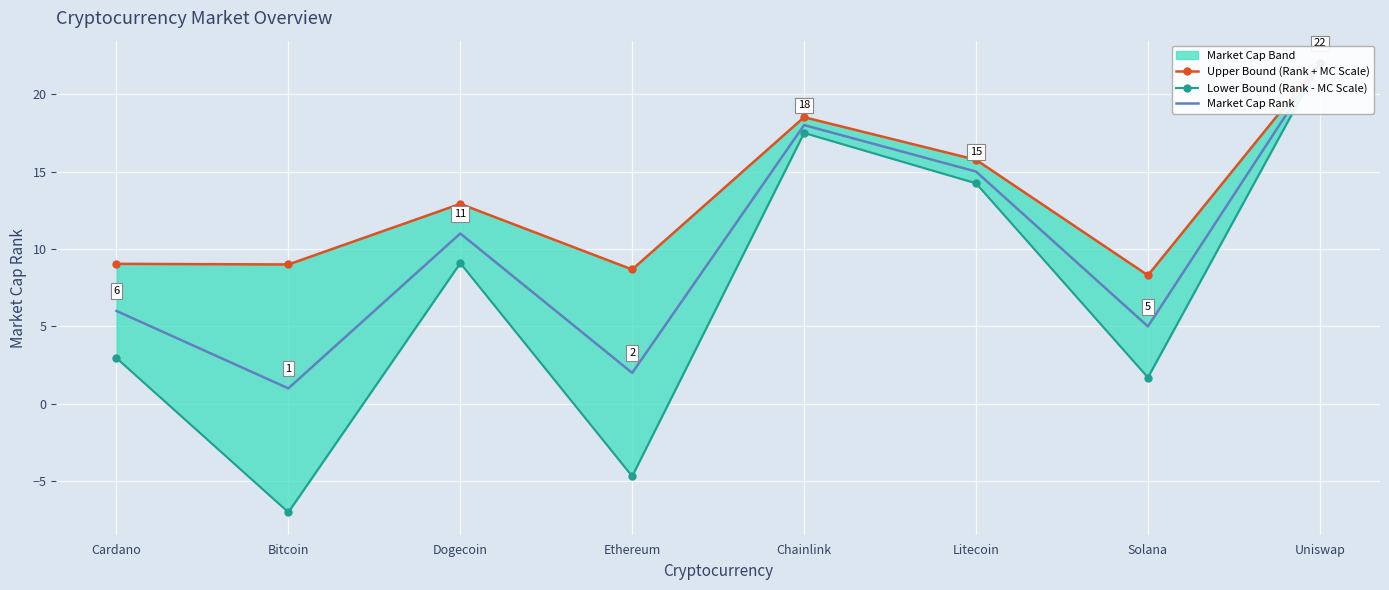

What is the difference between the maximum and minimum values in the Upper Bound (Rank + MC Scale) series?

13.7